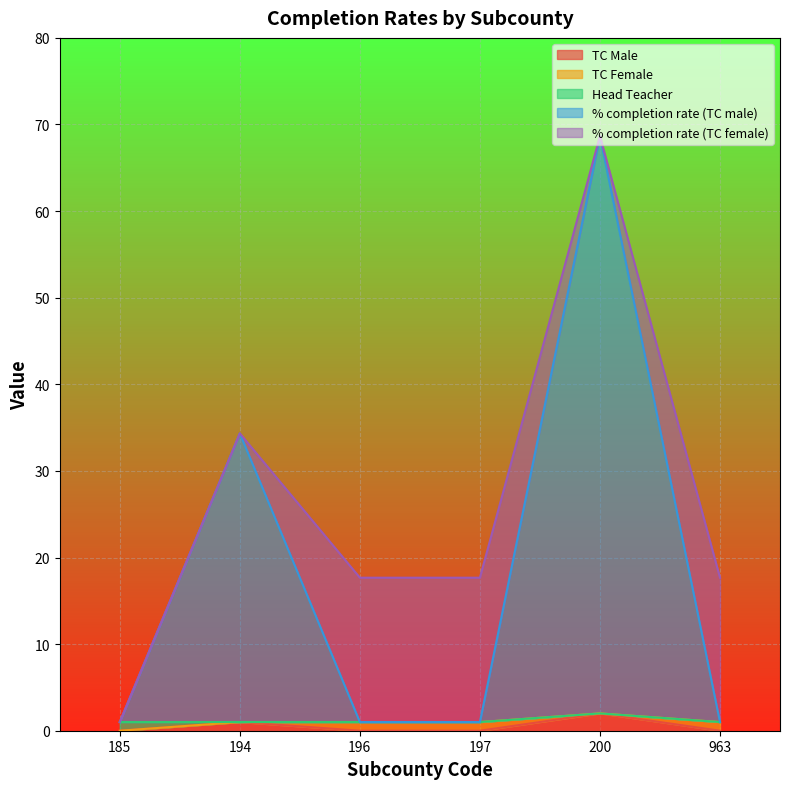

Reading left to right, list all the values displayed in this chart.

TC Male: 185=0.0	194=1.0	196=0.0	197=0.0	200=2.0	963=0.0
TC Female: 185=0.0	194=0.0	196=1.0	197=1.0	200=0.0	963=1.0
Head Teacher: 185=1.0	194=0.0	196=0.0	197=0.0	200=0.0	963=0.0
% completion rate (TC male): 185=0.0	194=33.3	196=0.0	197=0.0	200=66.7	963=0.0
% completion rate (TC female): 185=0.0	194=0.0	196=16.7	197=16.7	200=0.0	963=16.7